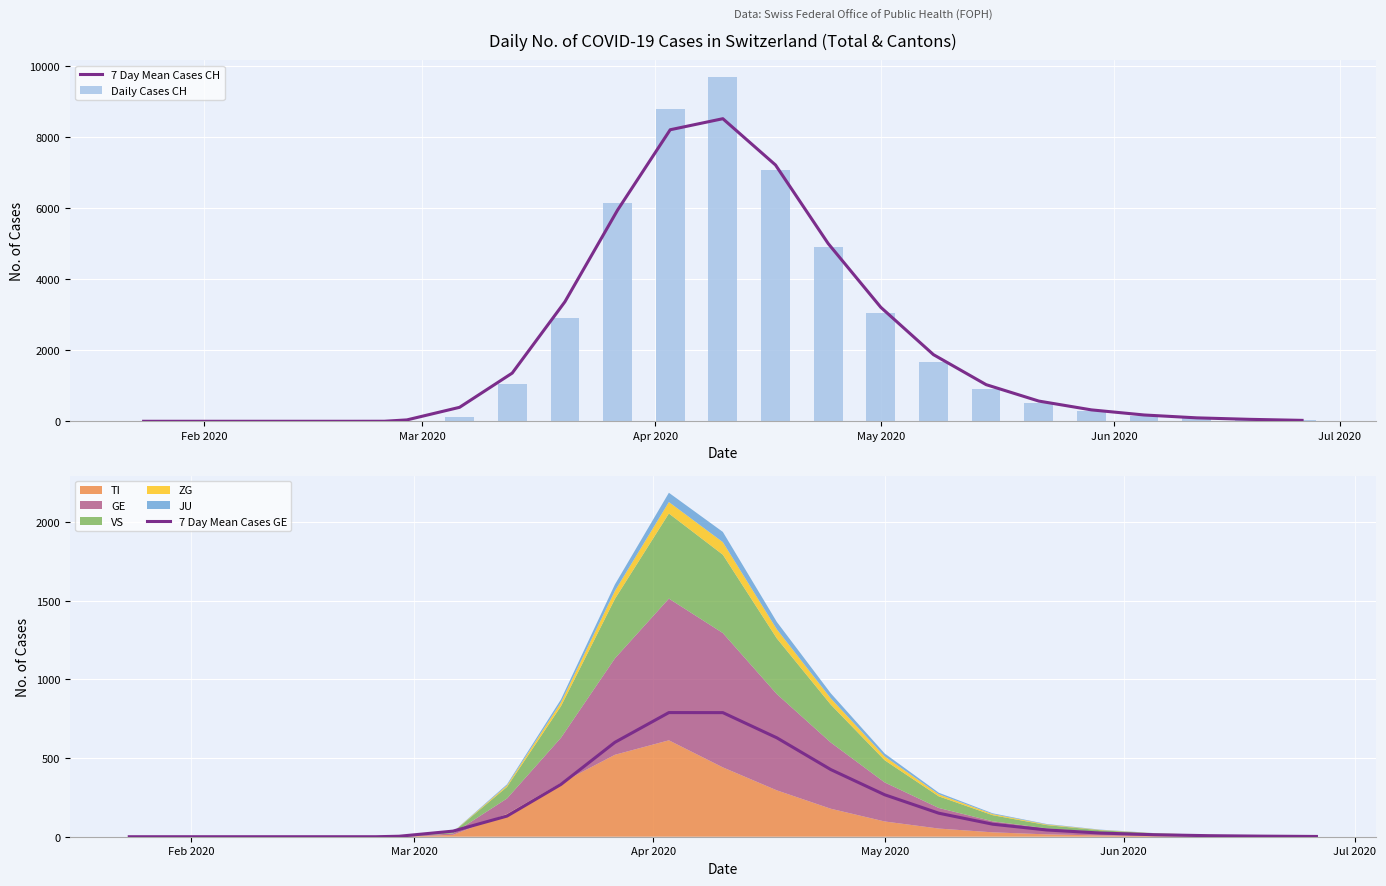

What is the highest value of the Daily Cases CH series?

9674